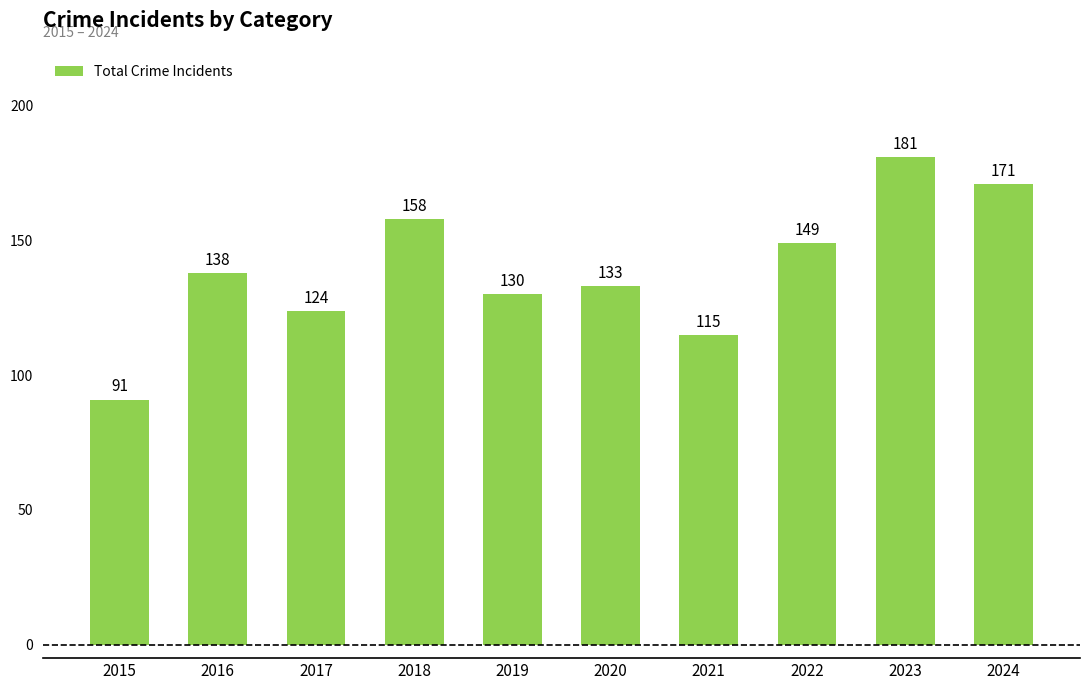

List the labels in order of value, largest first.

2023, 2024, 2018, 2022, 2016, 2020, 2019, 2017, 2021, 2015